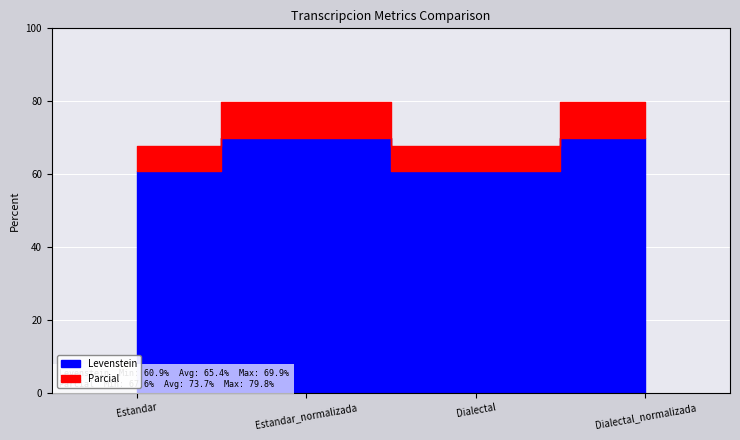

Rank the series by their maximum value, from highest to lowest.

Parcial, Levenstein